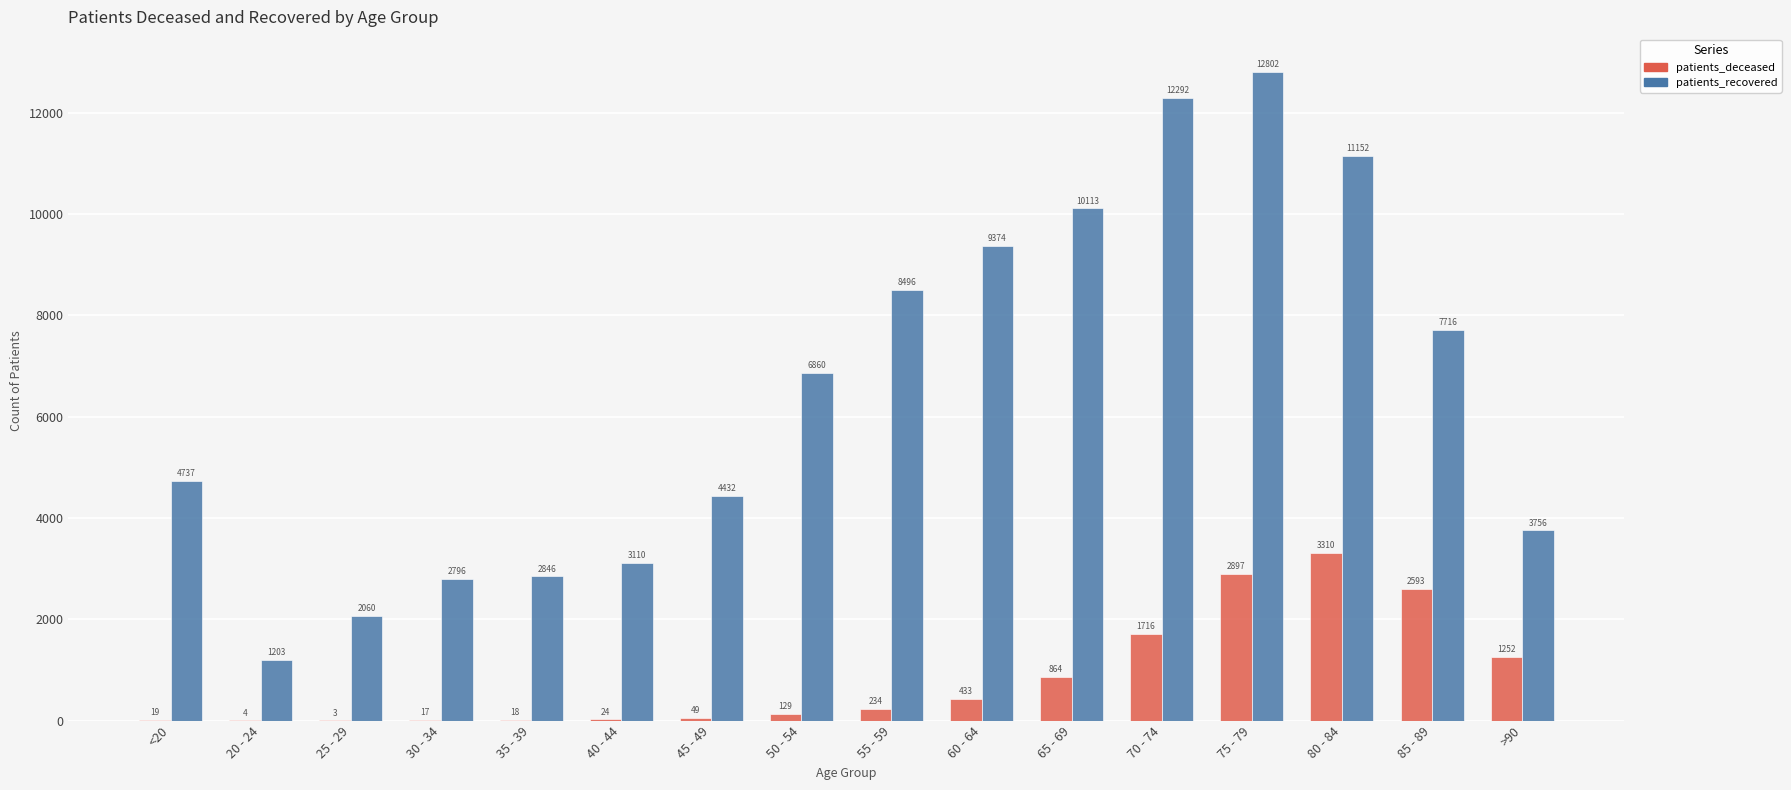

Is it true that patients_deceased equals 441 at >90?

False